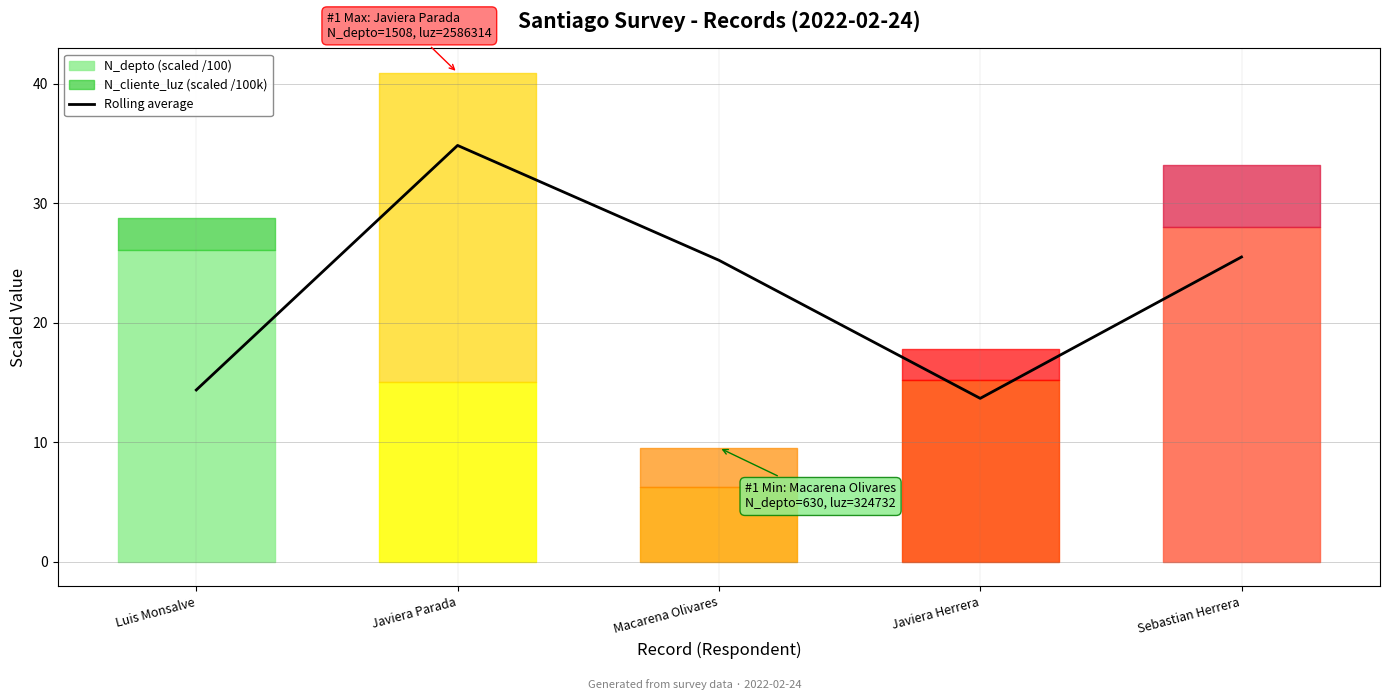

At which label does the data first exceed 25?

Javiera Parada